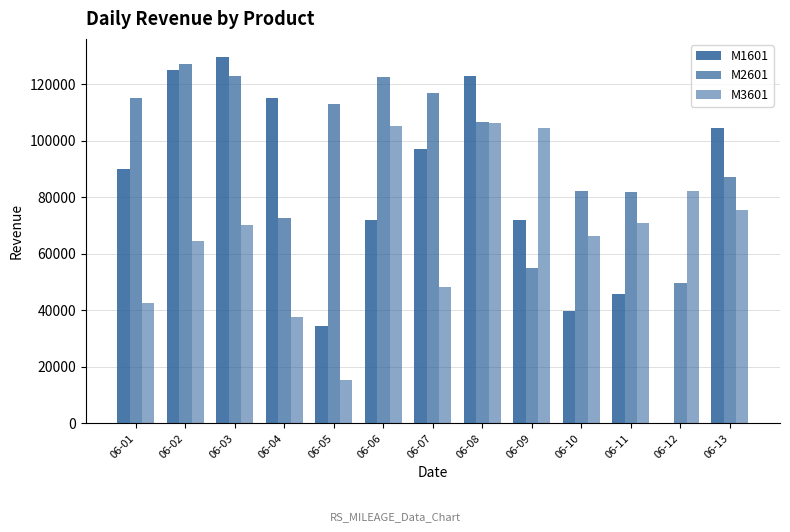

At how many categories does at least one series exceed 3039?

13